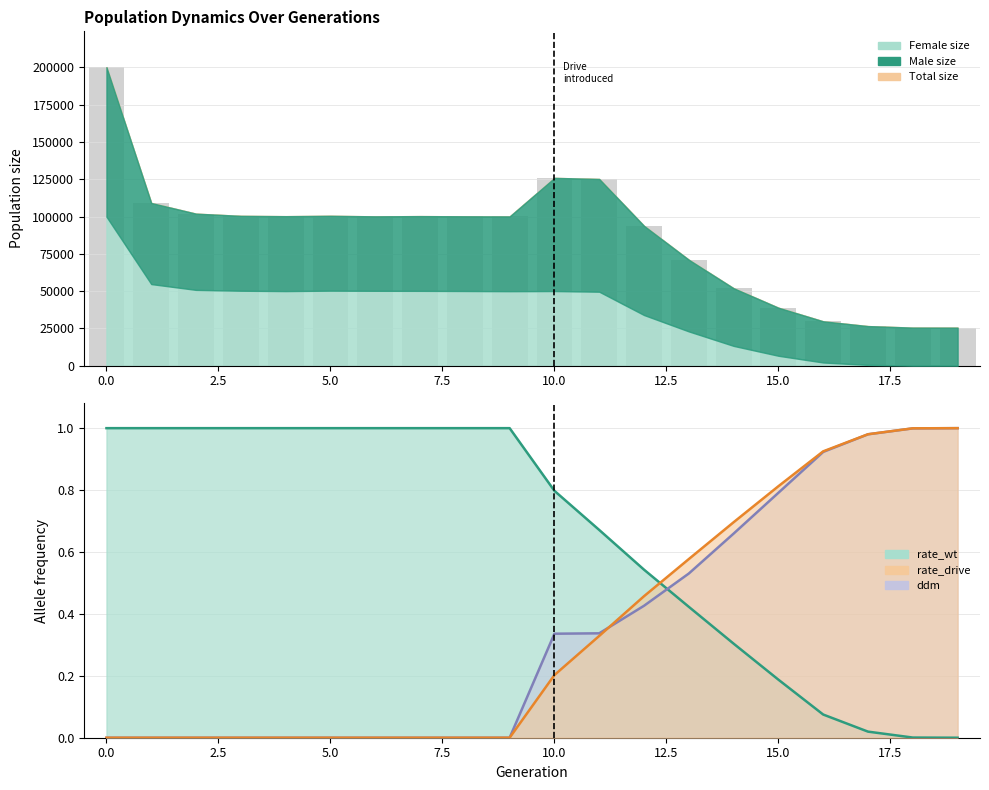

What is the value of the size bar at the 19th from the left?

25527.0